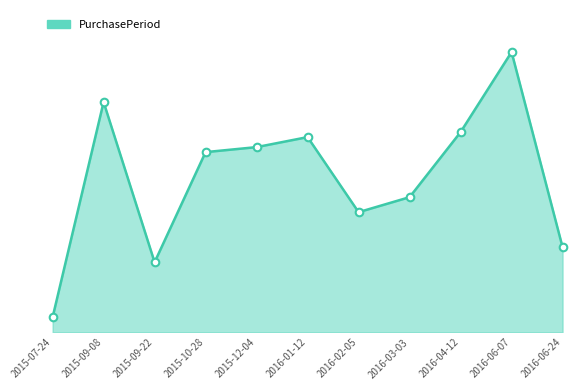

Approximately how many times larger is the value at 2015-12-04 compared to 2015-09-08?

0.8